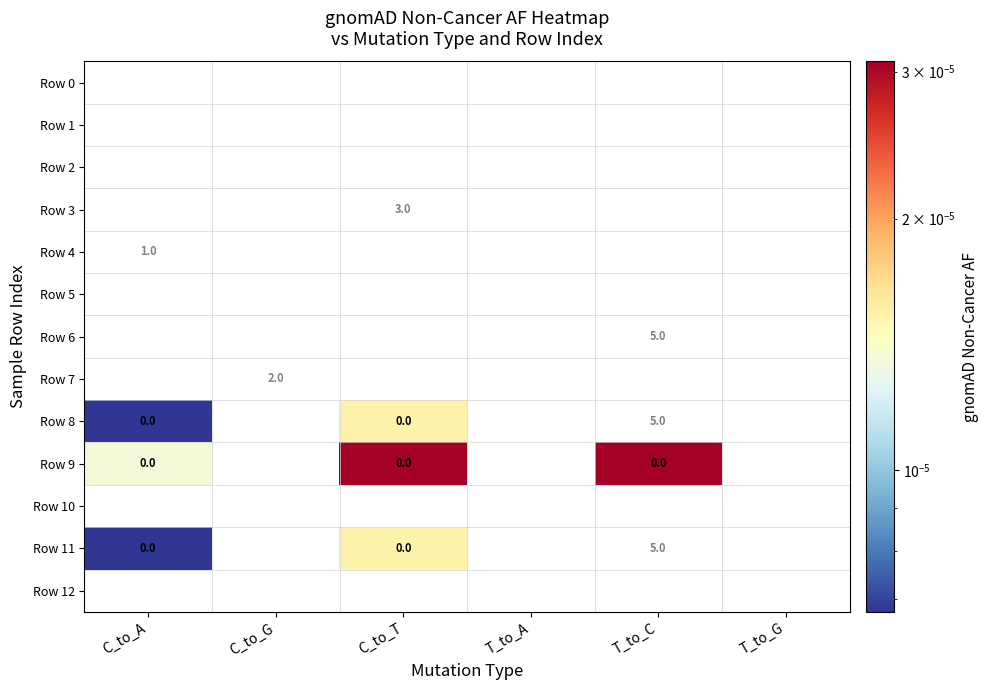

How many data points does each series have?

6